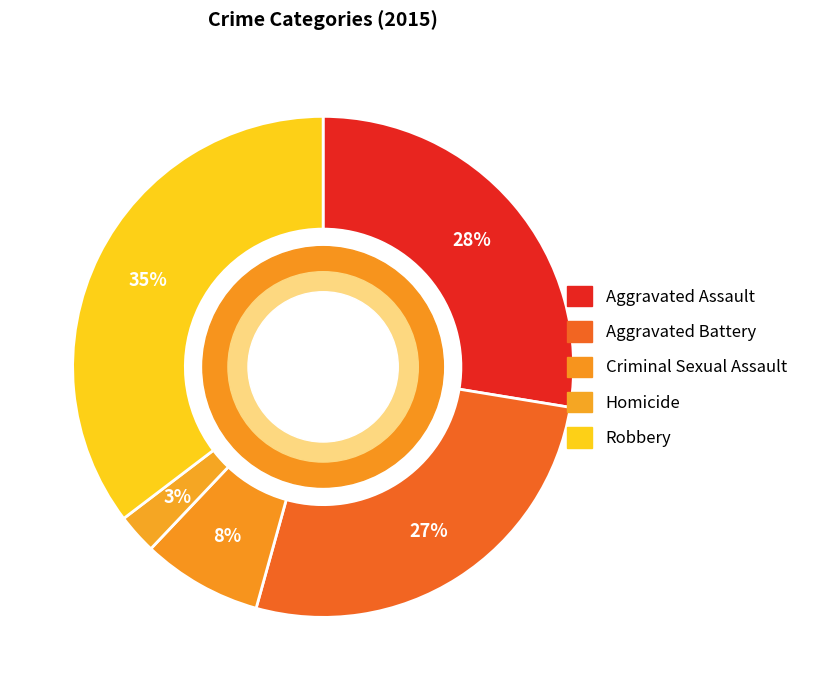

Approximately how many times larger is the value at Aggravated Assault compared to Criminal Sexual Assault?

3.6